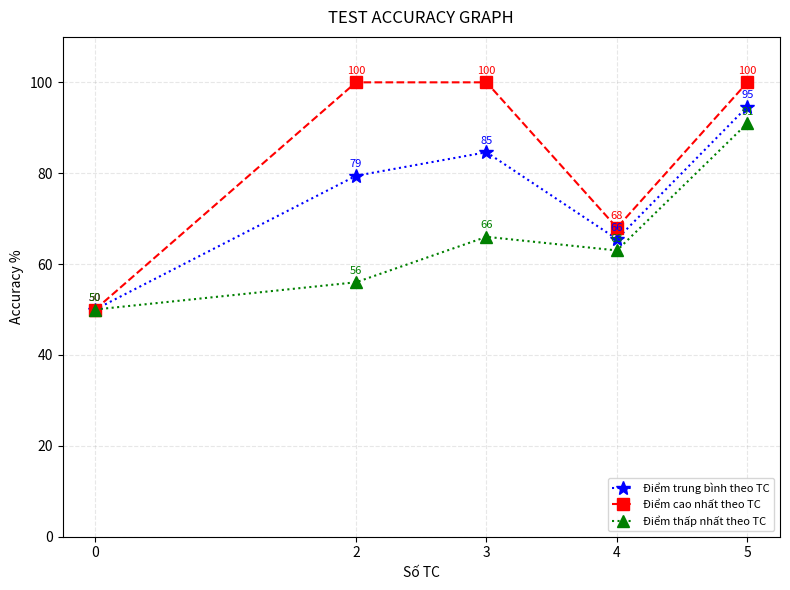

What is the difference between the maximum and minimum values in the Điểm trung bình theo TC series?

44.7